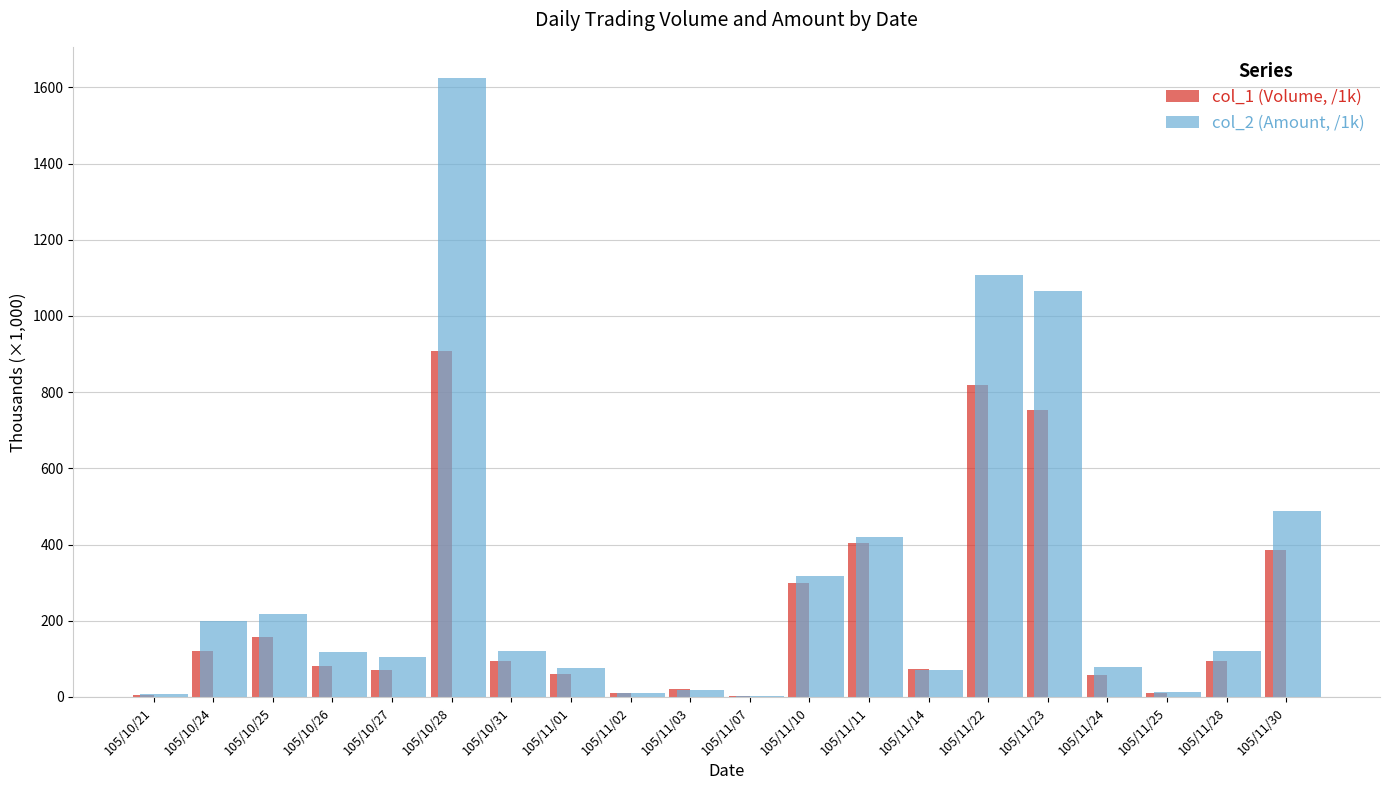

How many groups of bars are there?

20